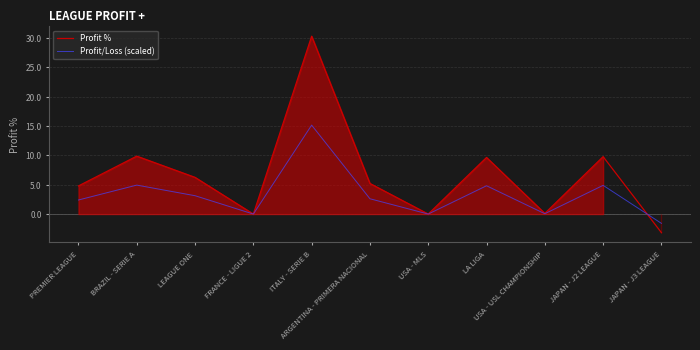

How many lines are shown in the chart?

2